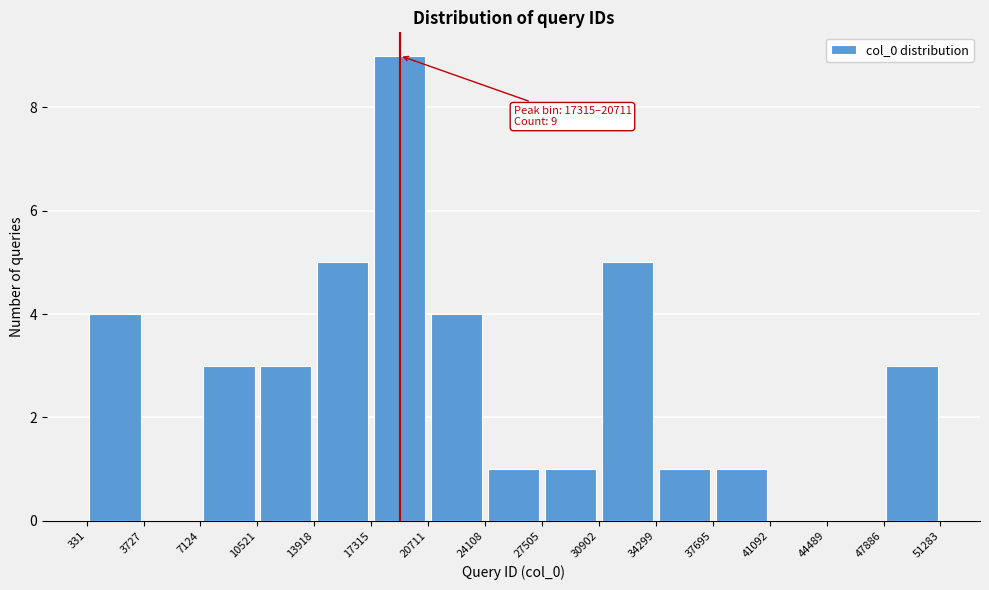

Over which range of the x-axis is the bar tallest?

17315 to 20711